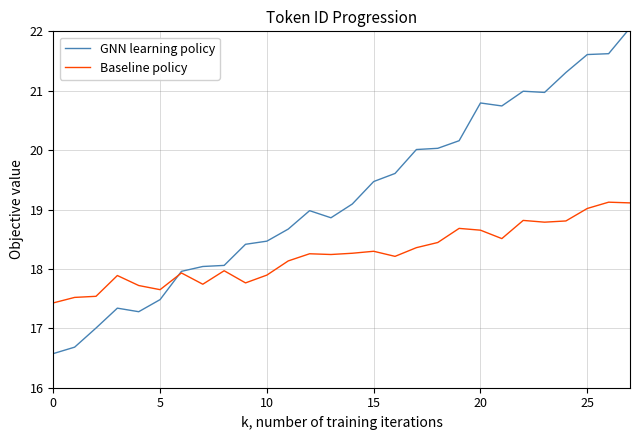

Which series has the widest spread of values?

GNN learning policy